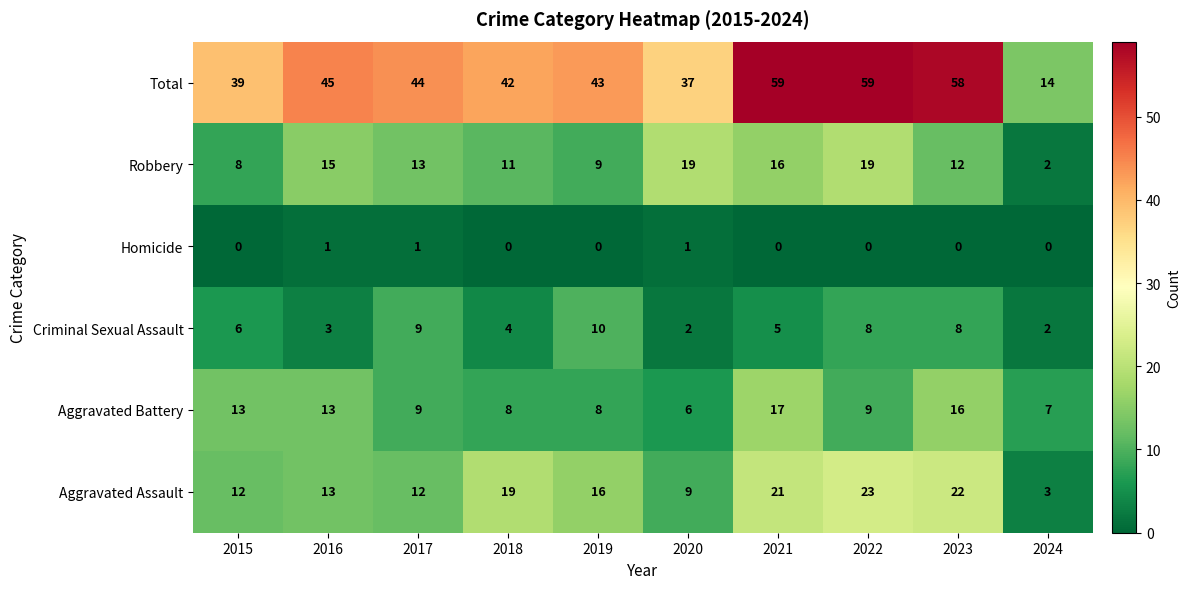

True or false: Criminal Sexual Assault has a value of 5 at 2021.

True